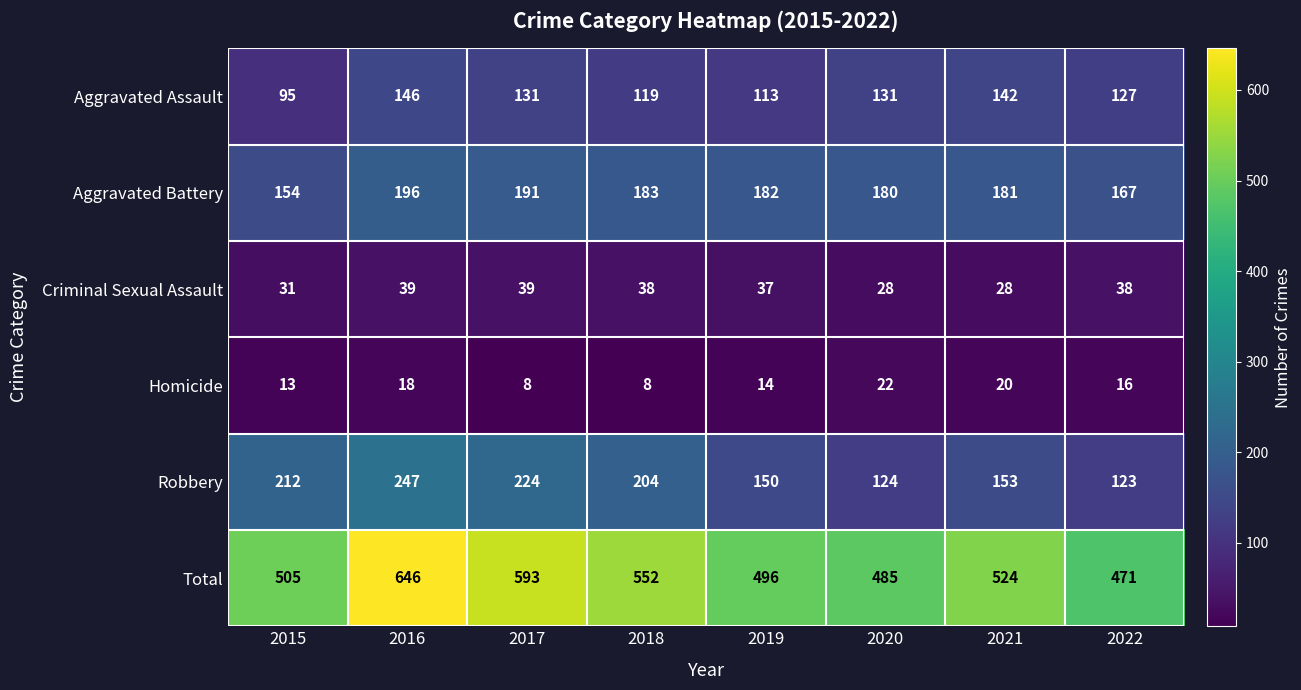

Read the Aggravated Assault value at 2021.

142